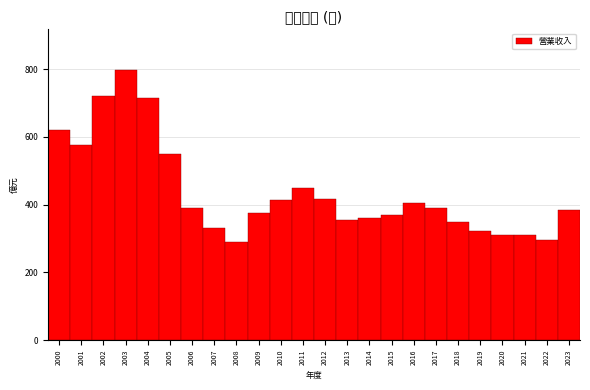

What is the value of the 11th bar from the left?

413